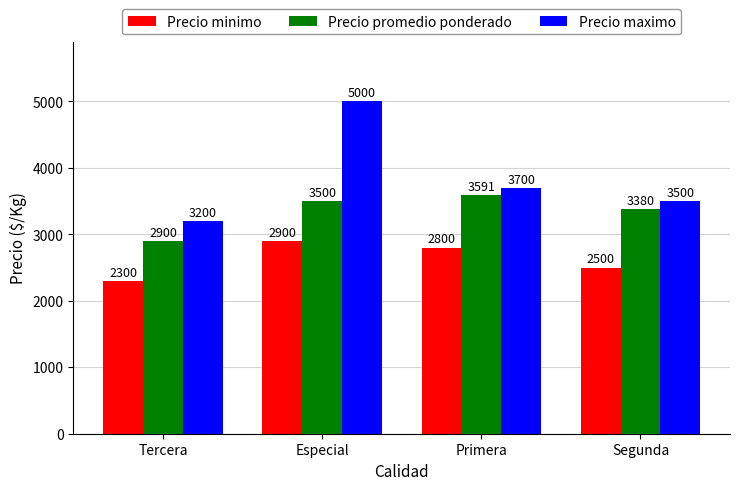

What is the spread (max minus min) of values at Tercera?

900